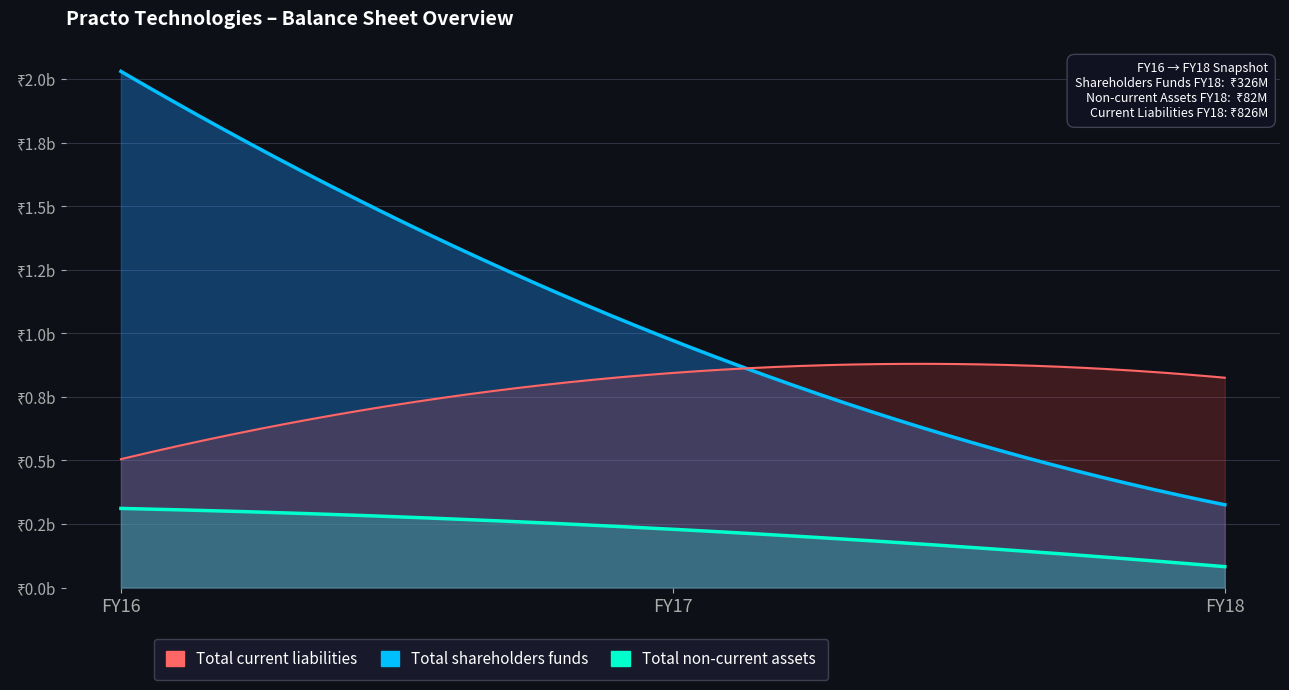

Which category has the lowest value in the Total non-current assets series?

FY18